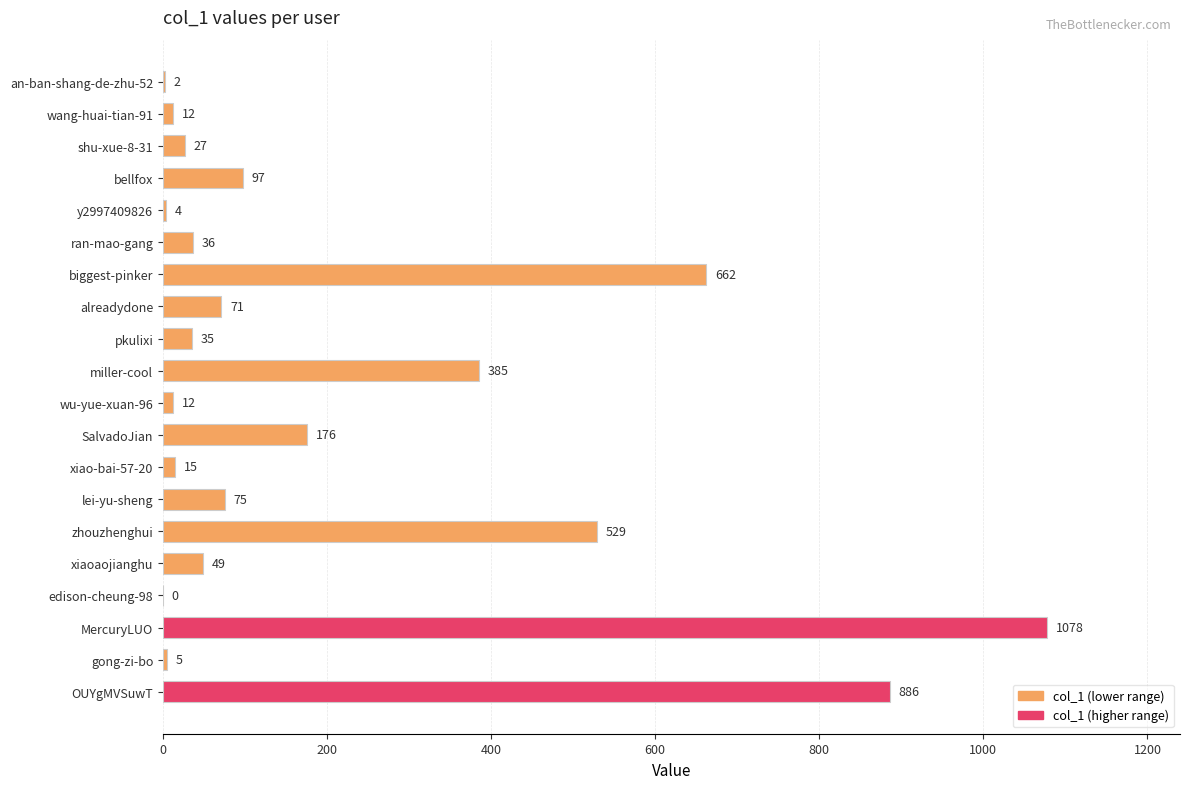

Count the number of categories in the chart.

20